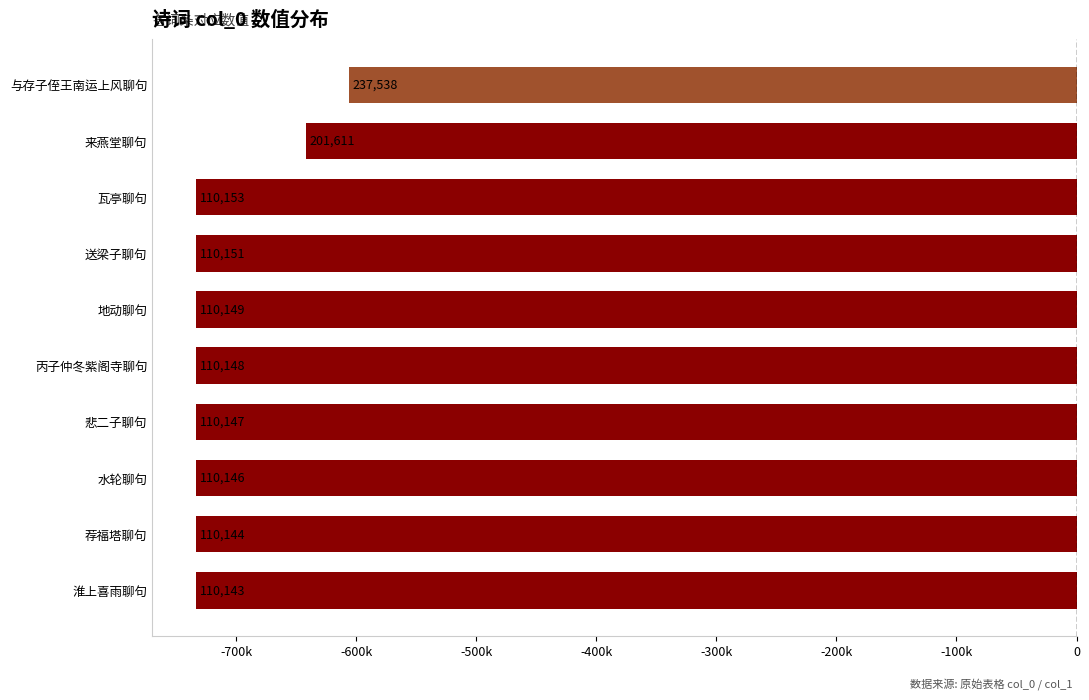

Does the chart contain any negative values?

Yes